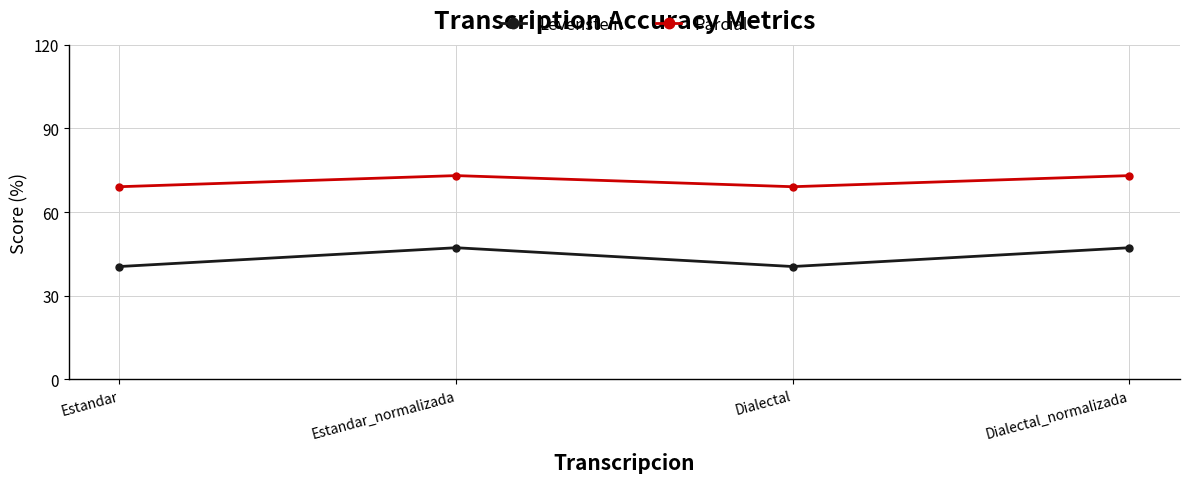

True or false: Parcial has a value of 73.1 at Dialectal_normalizada.

True